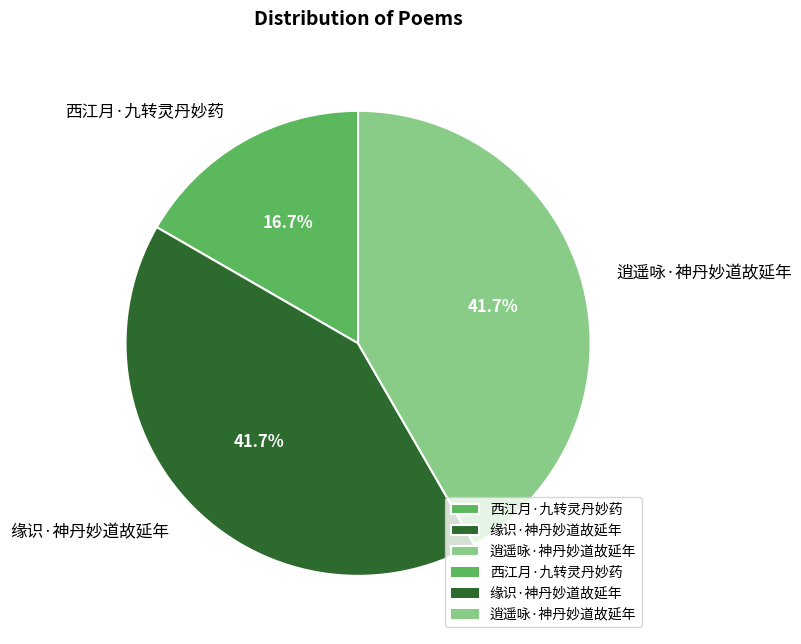

To the nearest percent, what percentage of the pie is 缘识·神丹妙道故延年?

42%